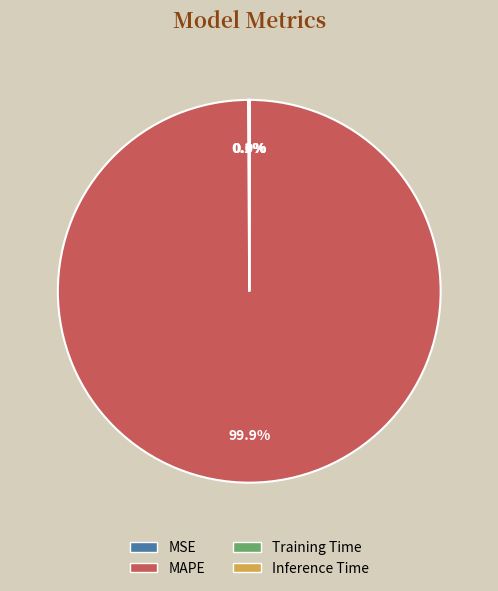

What is the largest slice in the pie chart?

MAPE